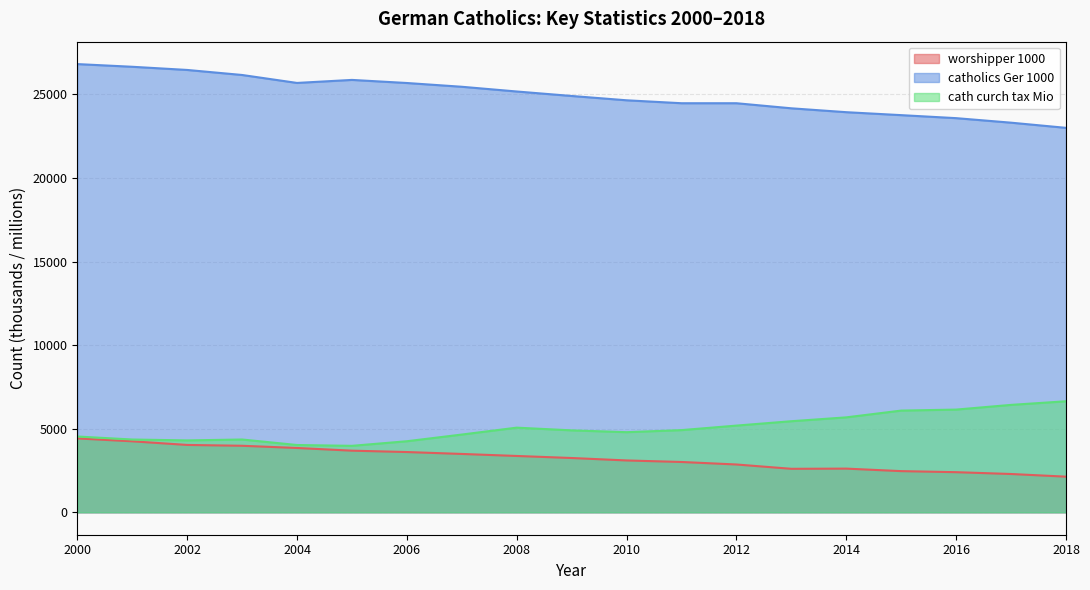

Is the value of worshipper 1000 at 2014 greater than the value of cath curch tax Mio at 2007?

No